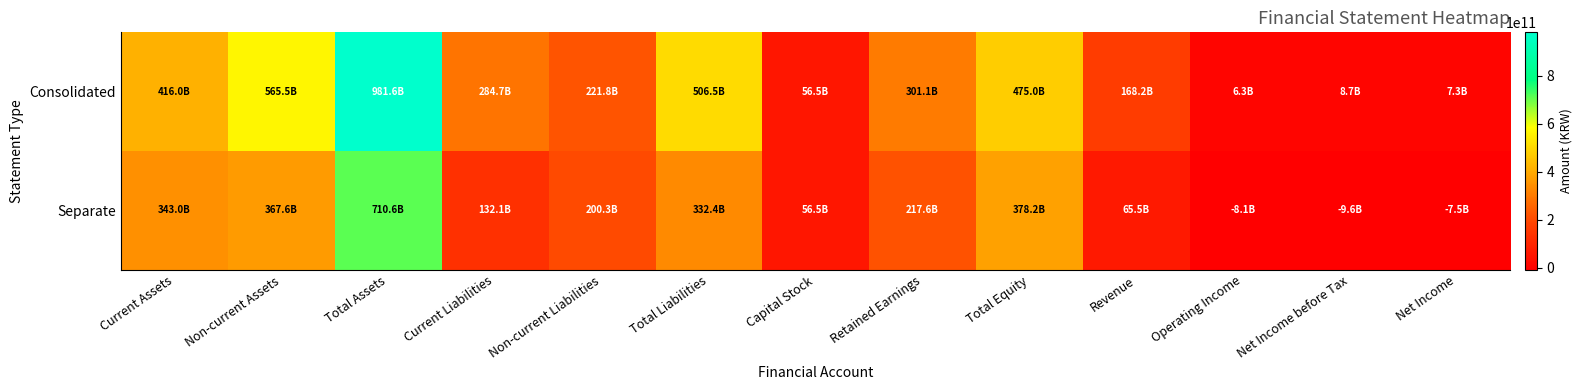

Reading left to right, what are all the values shown in this chart?

Consolidated: Current Assets=416033543838	Non-current Assets=565516825997	Total Assets=981550369835	Current Liabilities=284676510125	Non-current Liabilities=221830366280	Total Liabilities=506506876405	Capital Stock=56540070000	Retained Earnings=301120650766	Total Equity=475043493430	Revenue=168202300803	Operating Income=6305279663	Net Income before Tax=8685519707	Net Income=7339841361
Separate: Current Assets=343001459119	Non-current Assets=367583555583	Total Assets=710585014702	Current Liabilities=132064085514	Non-current Liabilities=200317708509	Total Liabilities=332381794023	Capital Stock=56540070000	Retained Earnings=217574958313	Total Equity=378203220679	Revenue=65458386466	Operating Income=-8055900140	Net Income before Tax=-9579974913	Net Income=-7521958598